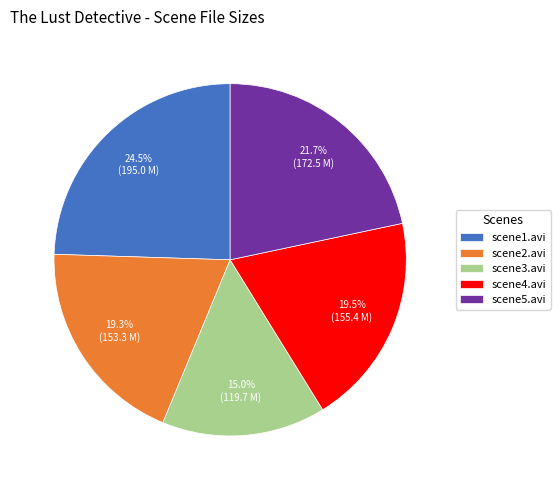

To the nearest percent, what is the average slice percentage?

20%